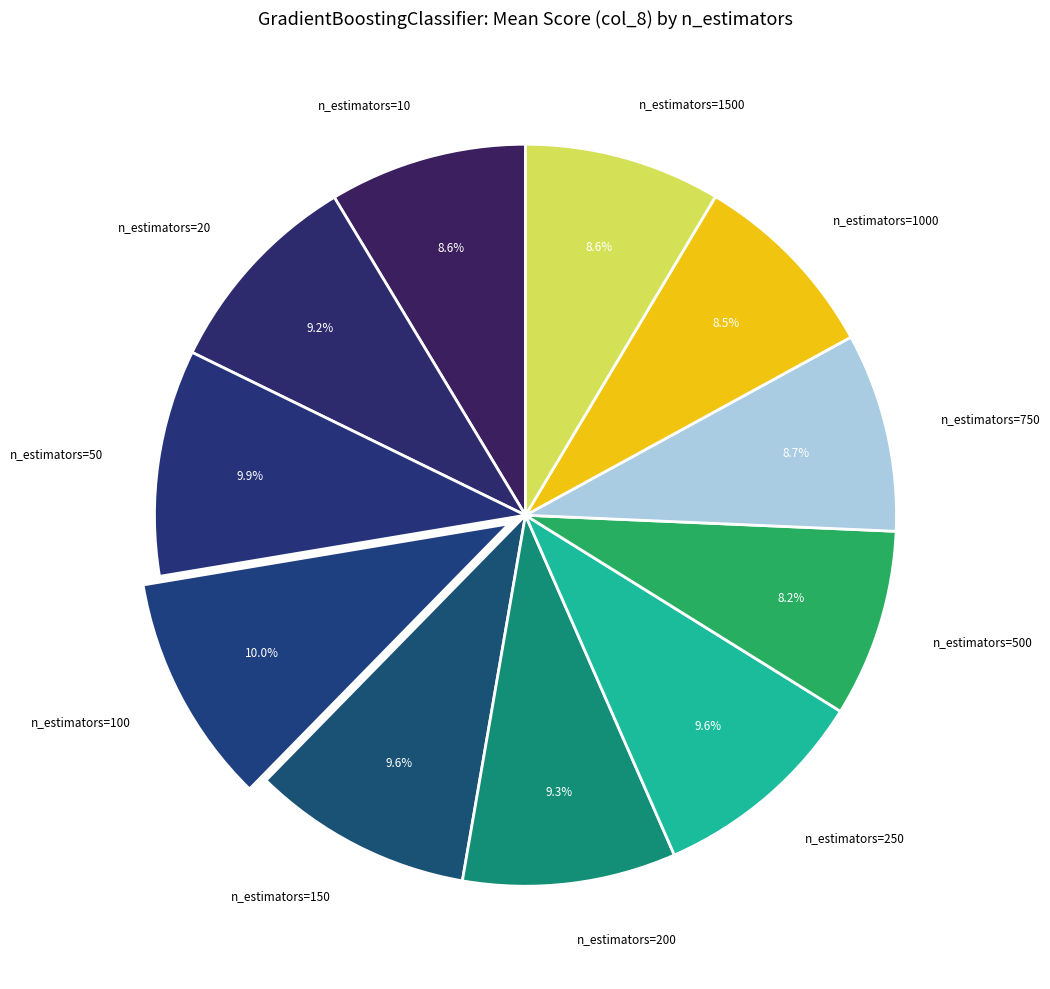

What percentage is the n_estimators=500 slice, to the nearest percent?

8%